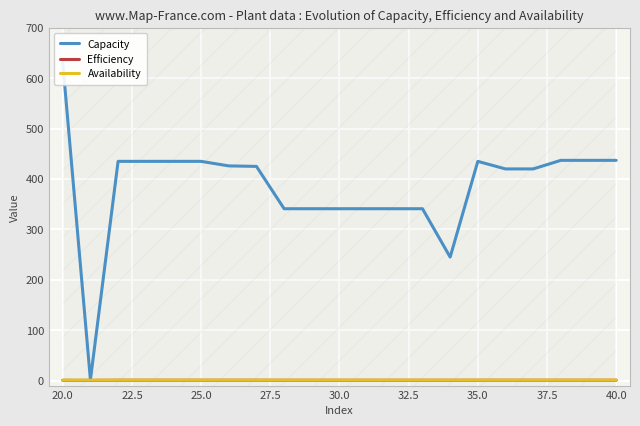

How many interior local valleys does the Efficiency series have?

3